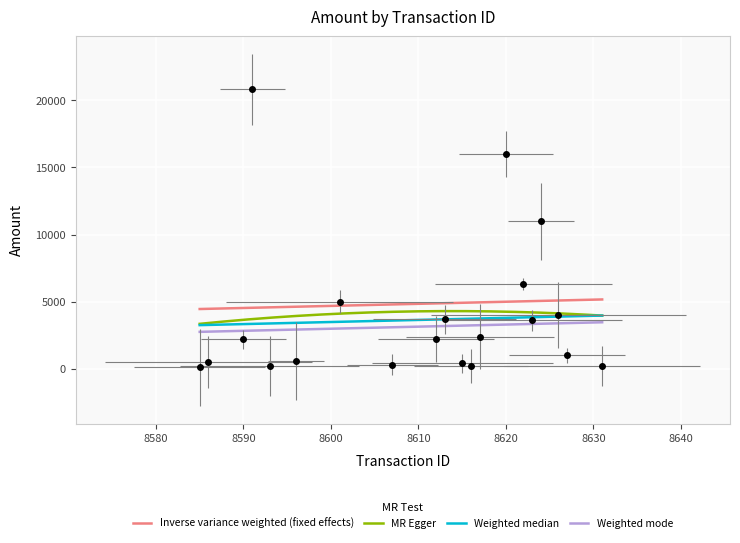

What is the sum of all values?

80700